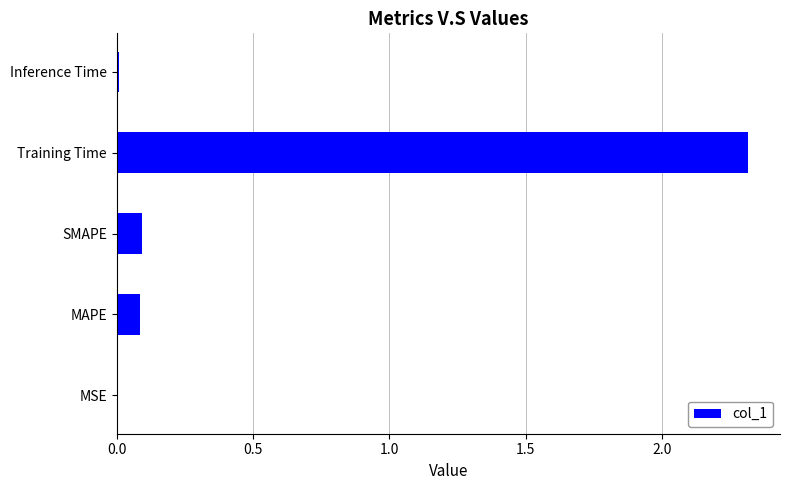

What is the sum of all values?

2.5